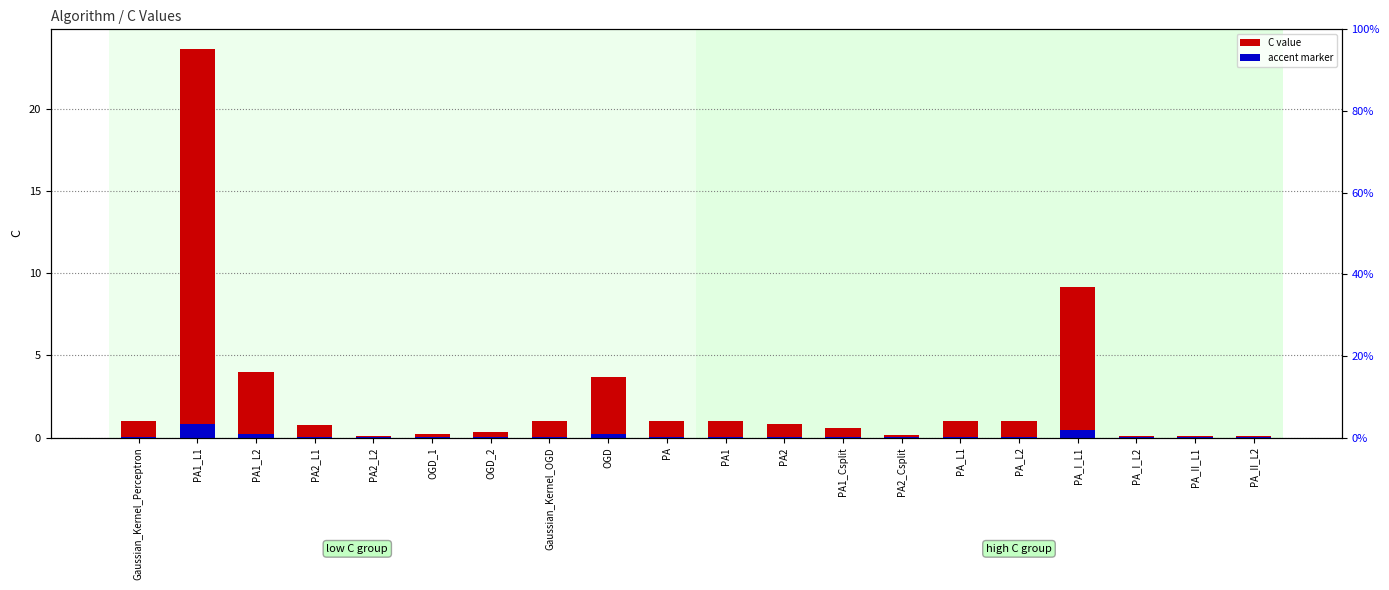

Reading left to right, extract all data points from this chart.

C value: Gaussian_Kernel_Perceptron=1.0	PA1_L1=23.7	PA1_L2=4.0	PA2_L1=0.8	PA2_L2=0.1	OGD_1=0.2	OGD_2=0.3	Gaussian_Kernel_OGD=1.0	OGD=3.7	PA=1.0	PA1=1.0	PA2=0.8	PA1_Csplit=0.6	PA2_Csplit=0.2	PA_L1=1.0	PA_L2=1.0	PA_I_L1=9.1	PA_I_L2=0.1	PA_II_L1=0.1	PA_II_L2=0.1
accent: Gaussian_Kernel_Perceptron=0.1	PA1_L1=0.8	PA1_L2=0.2	PA2_L1=0.0	PA2_L2=0.0	OGD_1=0.0	OGD_2=0.0	Gaussian_Kernel_OGD=0.1	OGD=0.2	PA=0.1	PA1=0.1	PA2=0.0	PA1_Csplit=0.0	PA2_Csplit=0.0	PA_L1=0.1	PA_L2=0.1	PA_I_L1=0.5	PA_I_L2=0.0	PA_II_L1=0.0	PA_II_L2=0.0